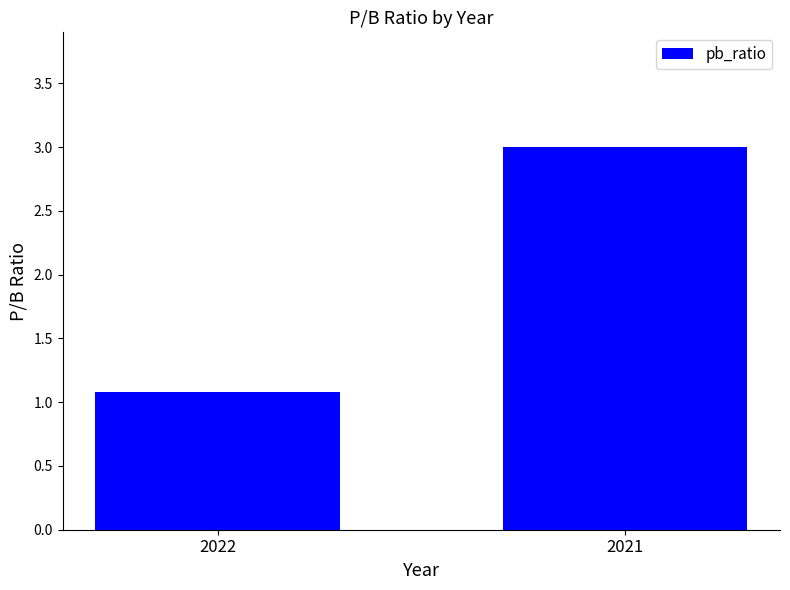

What is the sum of all values?

4.1